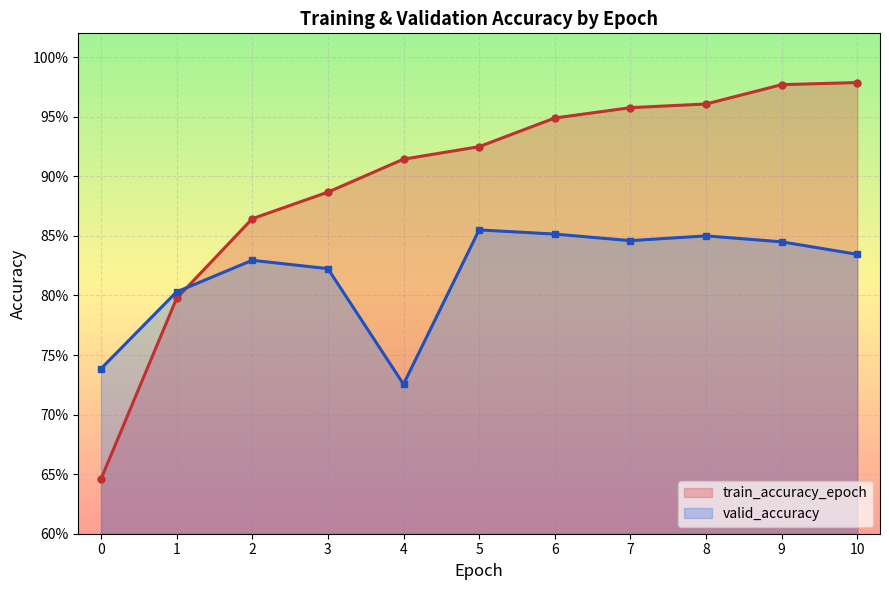

Is it true that valid_accuracy equals 0.7 at 4?

True